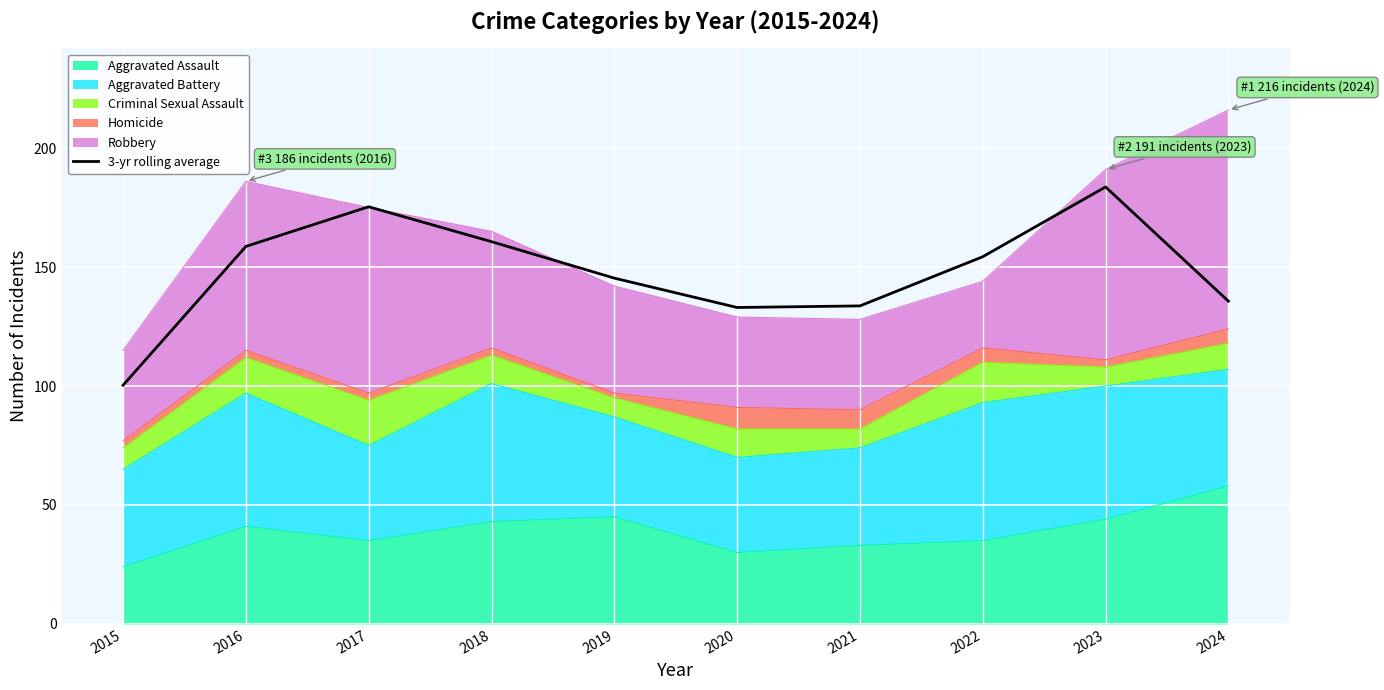

Where does the data first go above 154?

2016